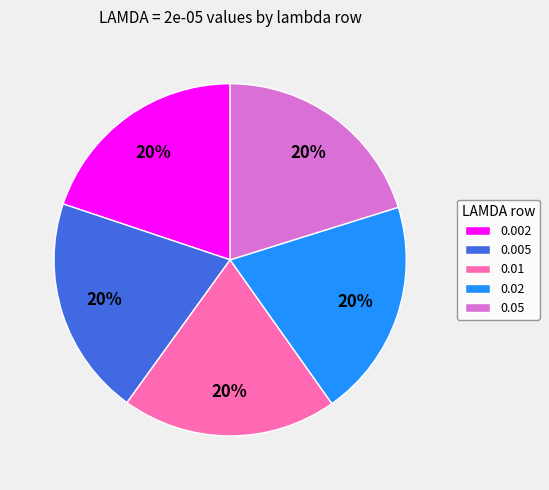

Combined, do 0.005 and 0.01 account for over 50%?

No